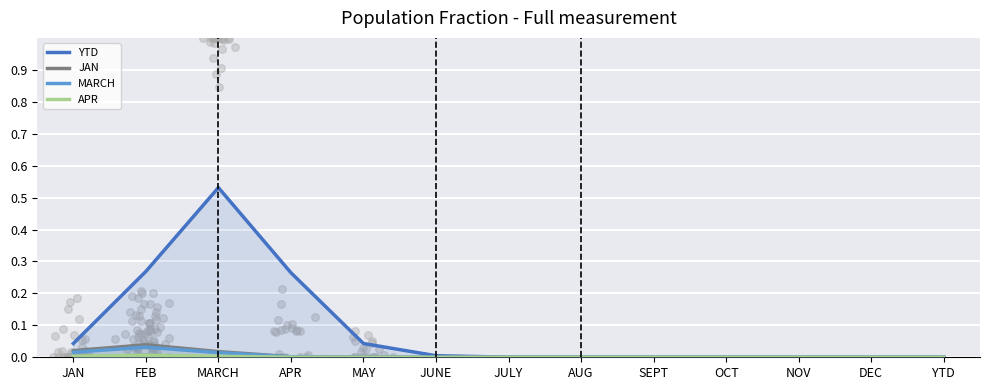

Is the value of YTD at JAN greater than the value of JAN at MARCH?

Yes